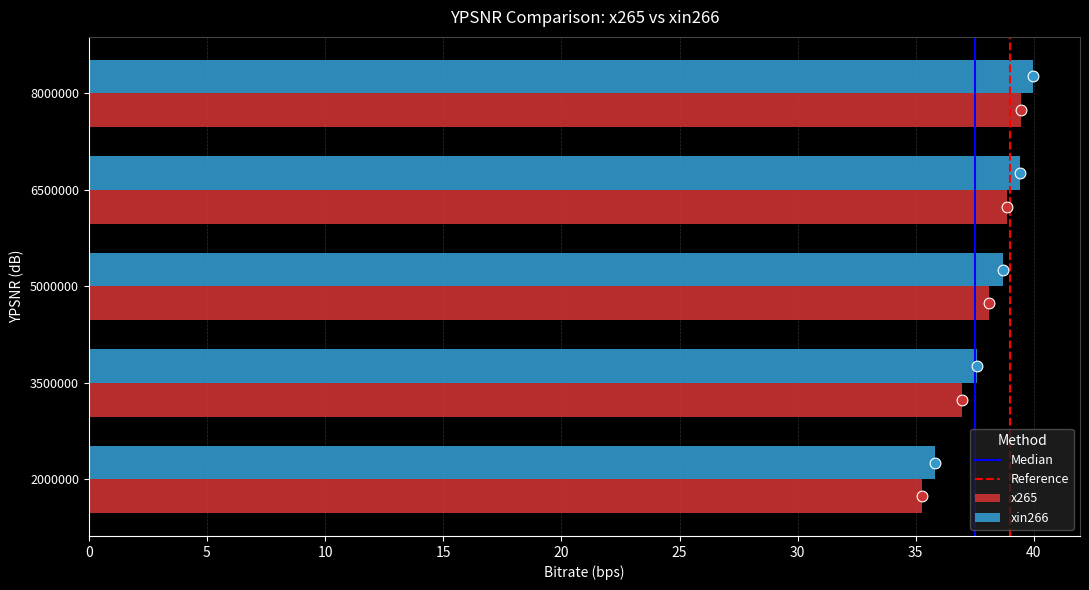

Which series has the largest total across all categories?

xin266